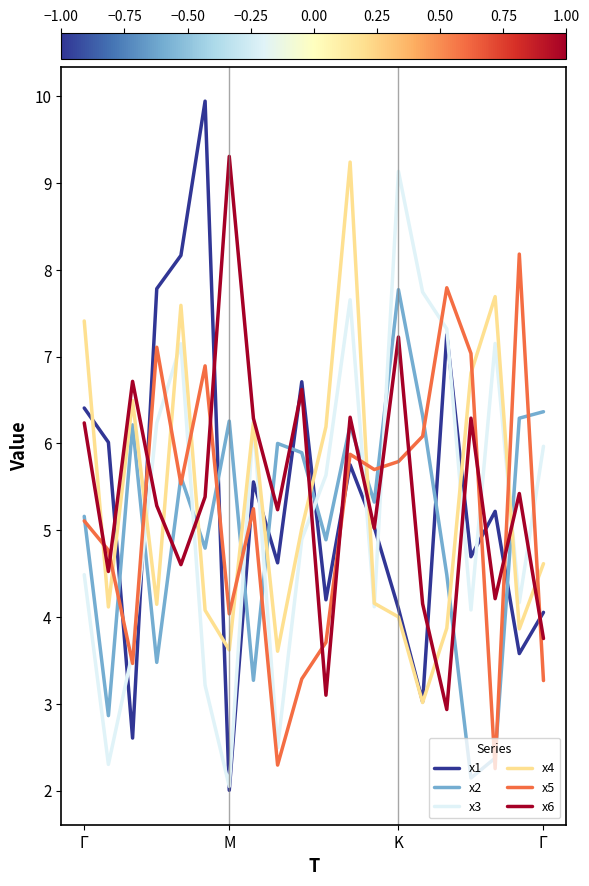

What is the minimum value for x5?

2.3